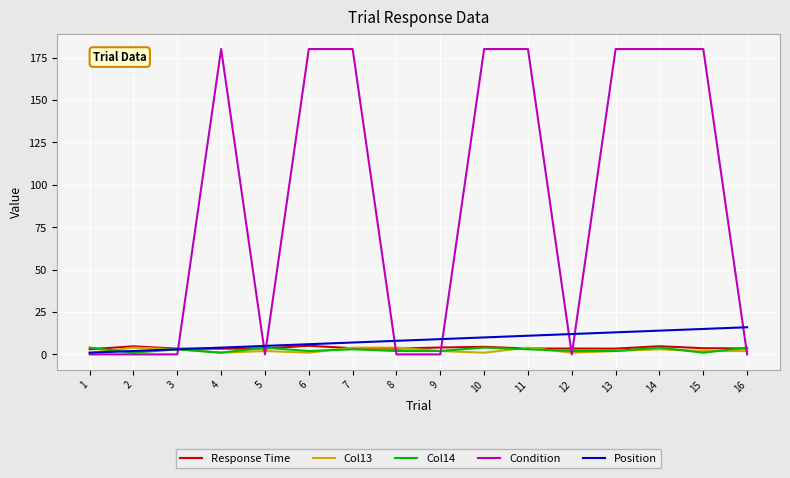

At how many categories does at least one series exceed 99?

8